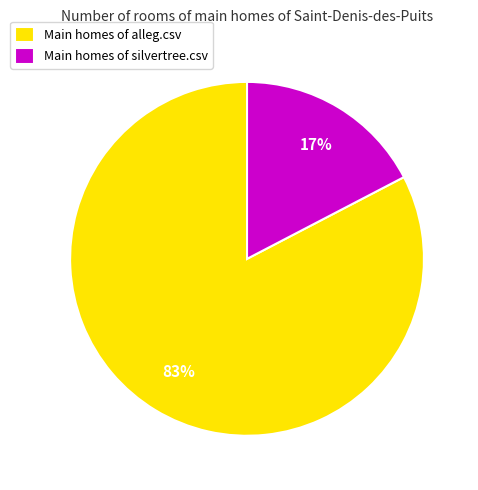

Which slice represents more than half of the pie?

Main homes of alleg.csv